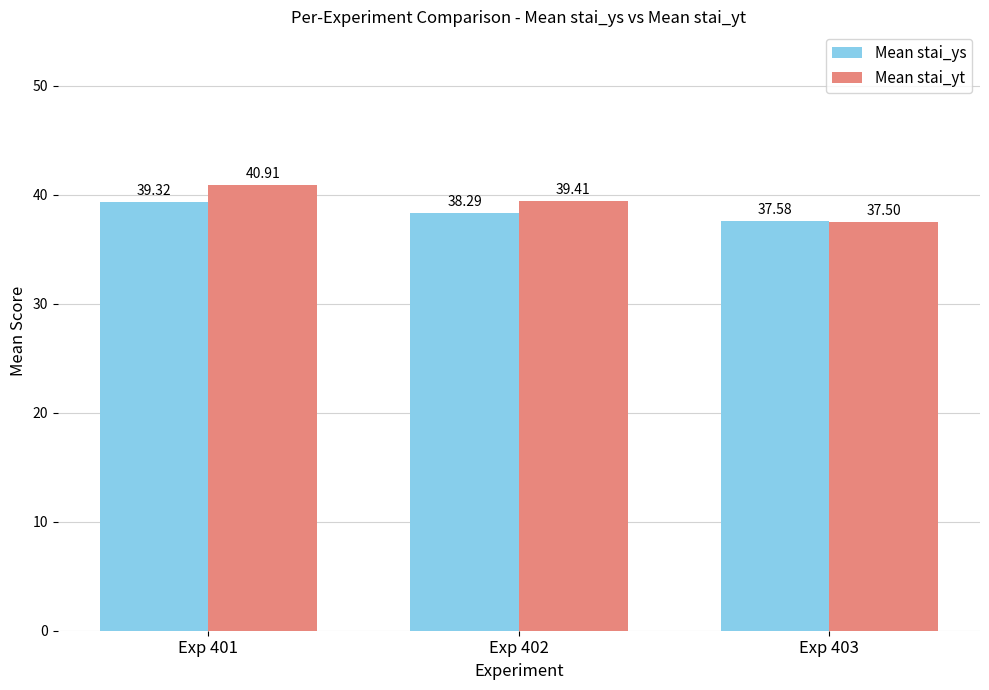

Reading left to right, list all the values displayed in this chart.

Mean stai_ys: 39.3	38.3	37.6
Mean stai_yt: 40.9	39.4	37.5